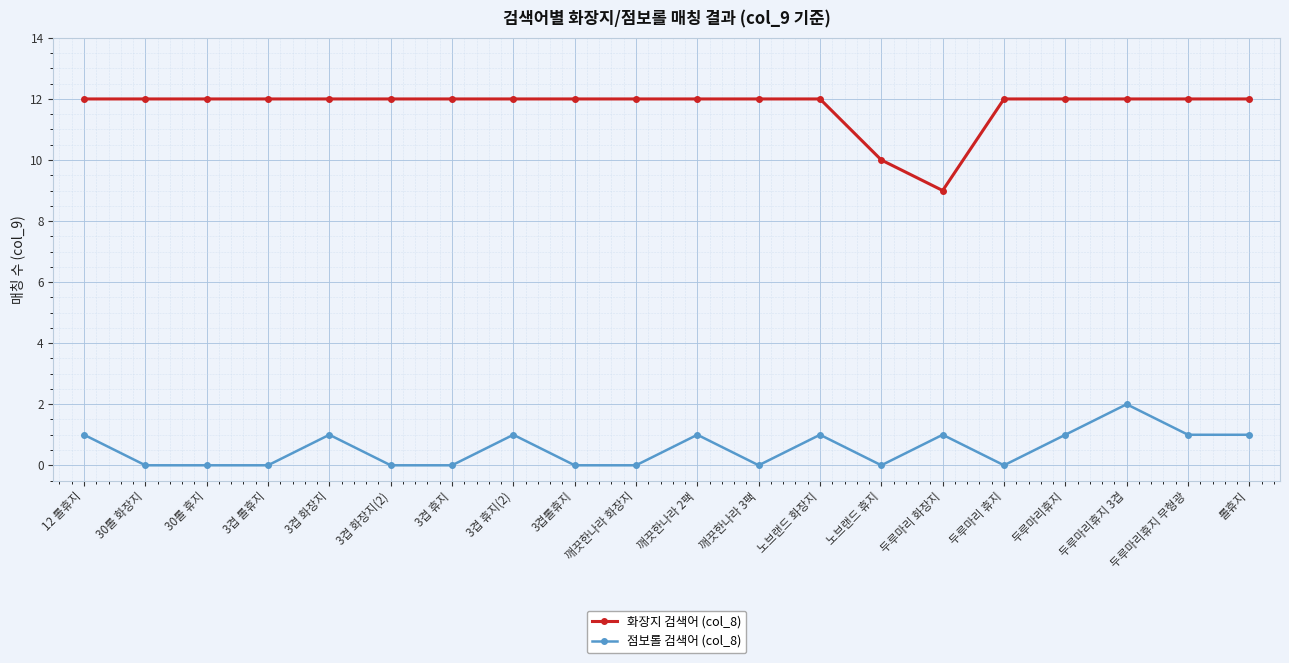

At how many categories does at least one series exceed 11?

18